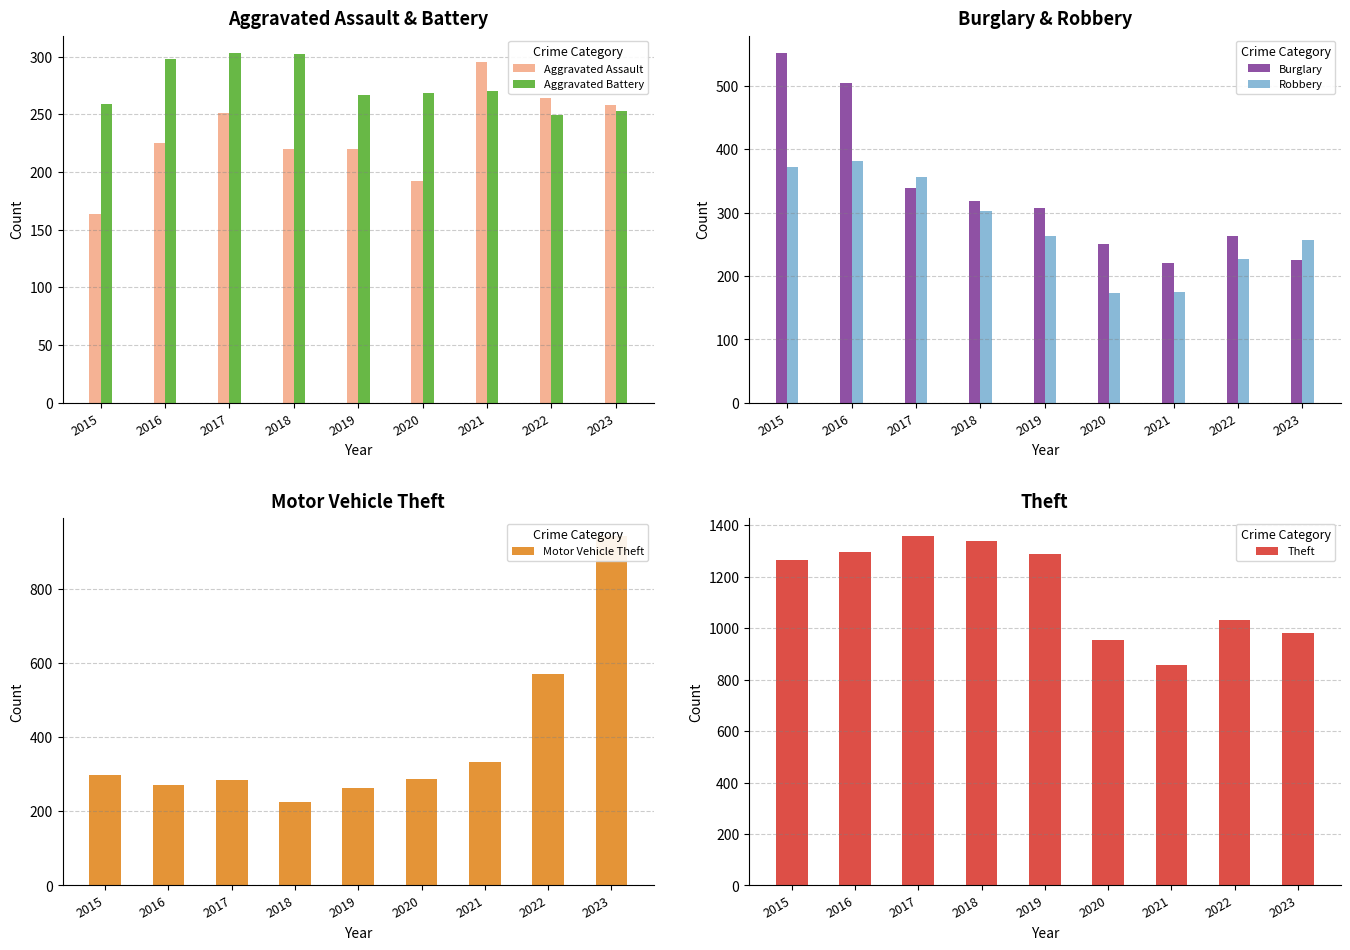

Is it true that Robbery equals 171 at 2016?

False